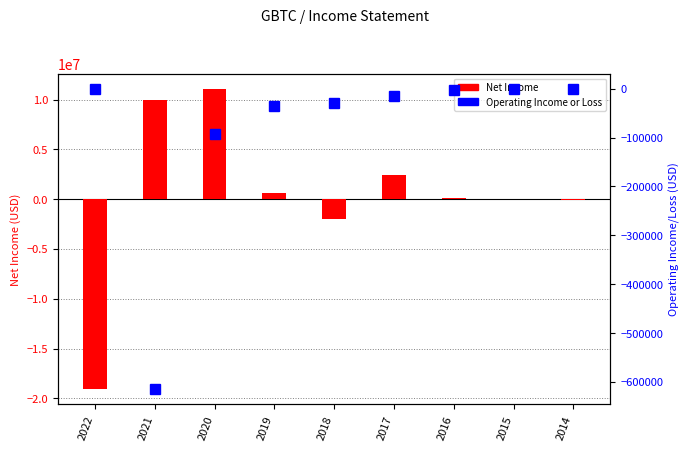

Reading right to left, list all the values displayed in this chart.

Net Income: 2014=-41800	2015=15000	2016=85200	2017=2411900	2018=-1985900	2019=651800	2020=11102900	2021=9954300	2022=-19111800
Operating Income or Loss: 2014=-1000	2015=-700	2016=-1800	2017=-14200	2018=-28500	2019=-34700	2020=-93500	2021=-615400	2022=0